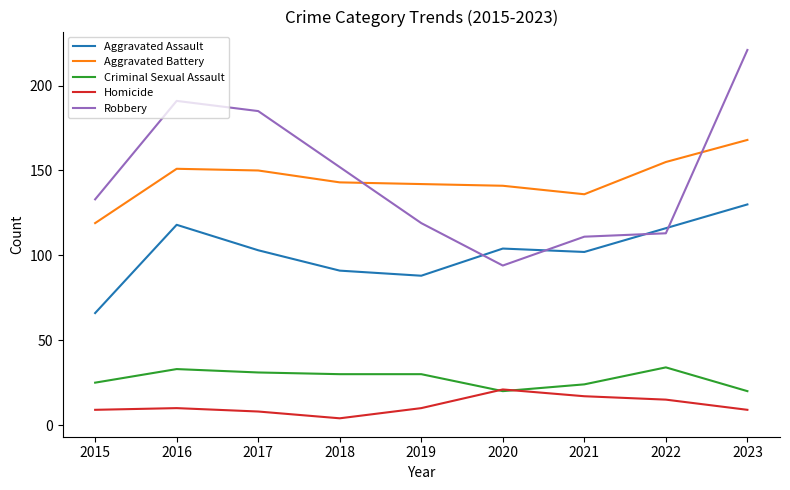

Reading left to right, transcribe all the data shown in this chart.

Aggravated Assault: 2015=66	2016=118	2017=103	2018=91	2019=88	2020=104	2021=102	2022=116	2023=130
Aggravated Battery: 2015=119	2016=151	2017=150	2018=143	2019=142	2020=141	2021=136	2022=155	2023=168
Criminal Sexual Assault: 2015=25	2016=33	2017=31	2018=30	2019=30	2020=20	2021=24	2022=34	2023=20
Homicide: 2015=9	2016=10	2017=8	2018=4	2019=10	2020=21	2021=17	2022=15	2023=9
Robbery: 2015=133	2016=191	2017=185	2018=152	2019=119	2020=94	2021=111	2022=113	2023=221